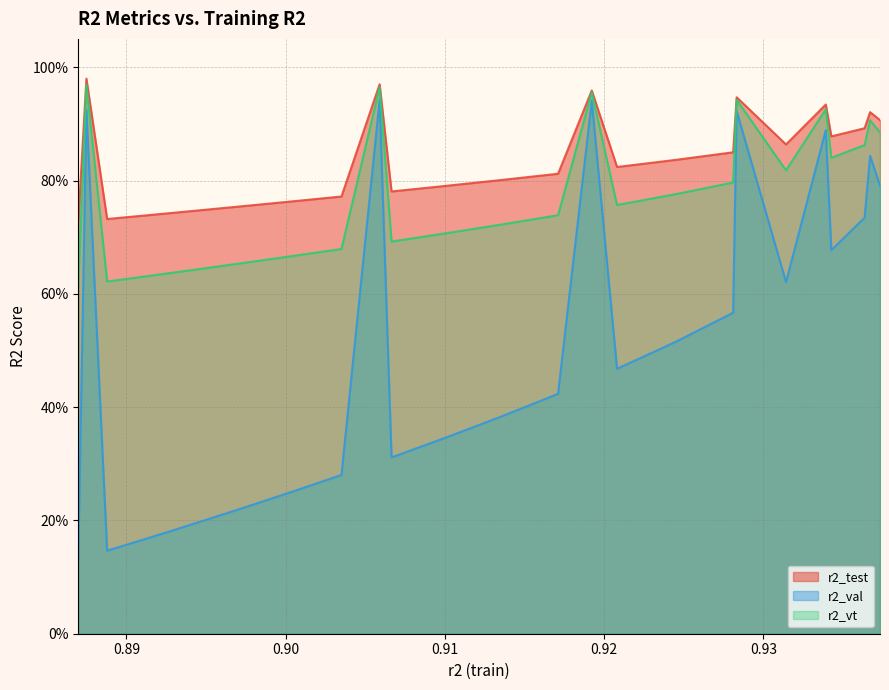

What is the value of the r2_val point at the 24th from the left?

0.8